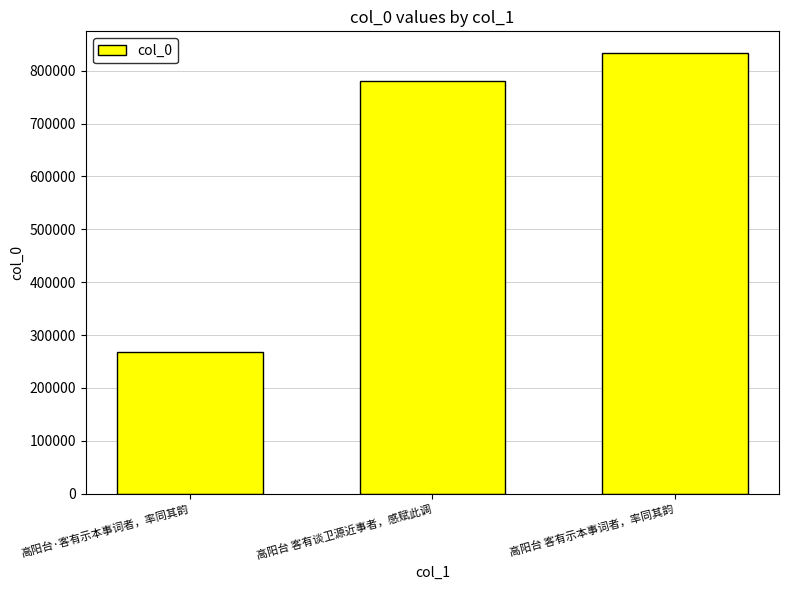

What is the average value?

626990